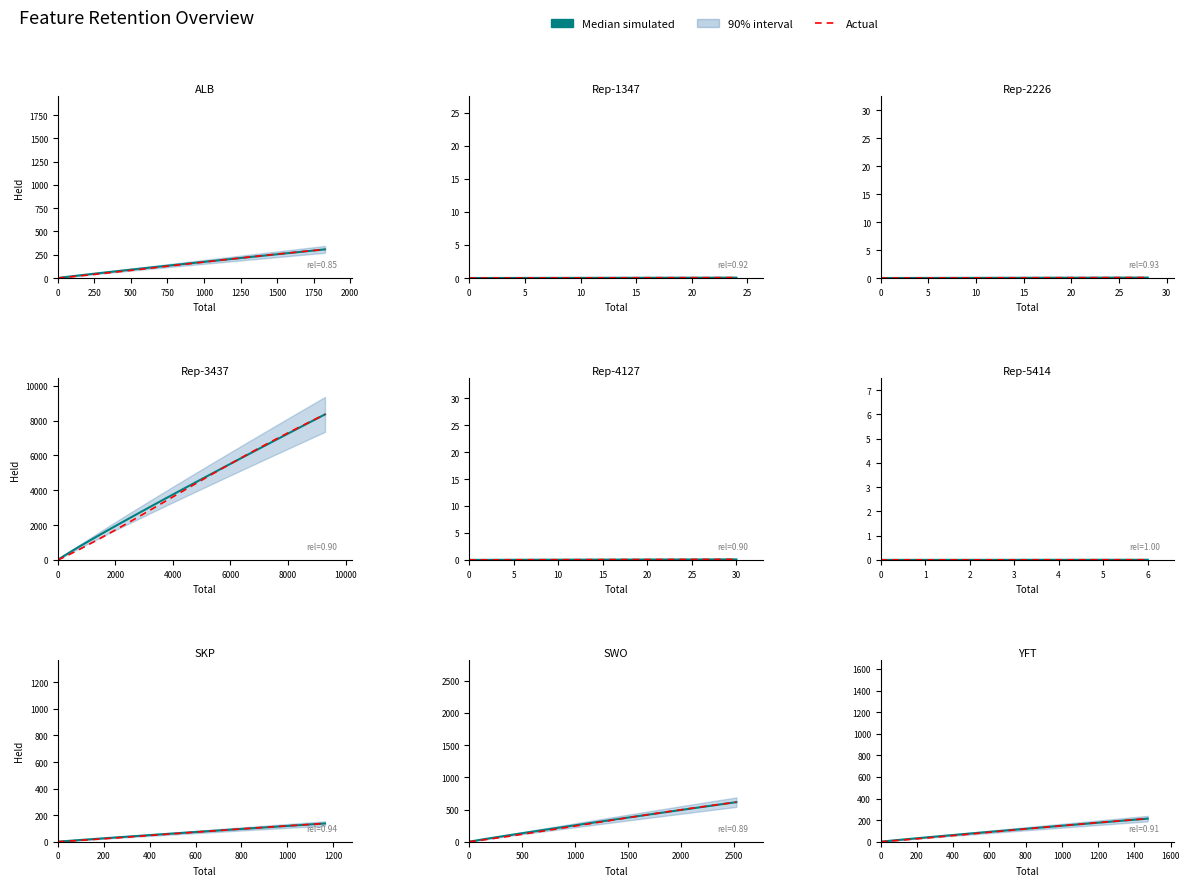

What is the minimum value for total_amount?

6.0